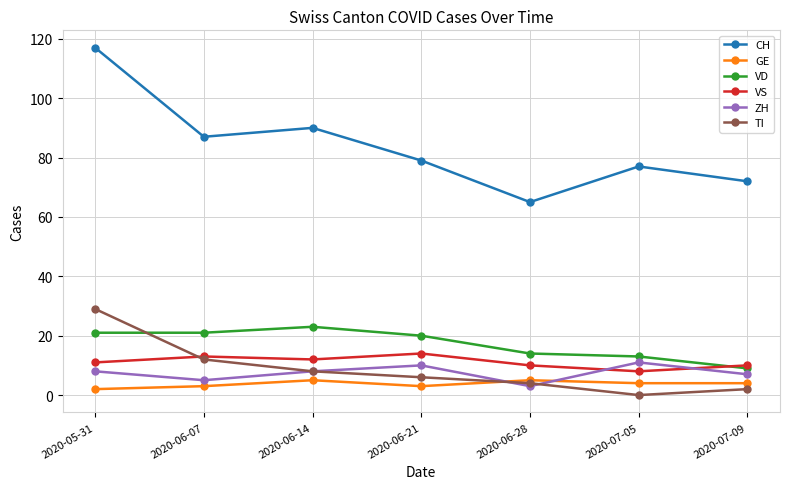

Count the number of categories in the chart.

7